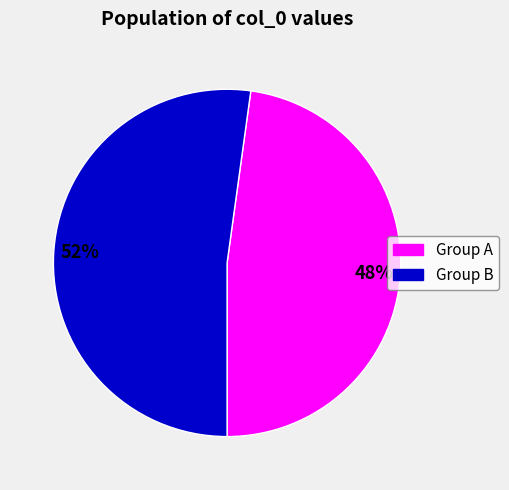

Does any single category account for the majority?

Yes